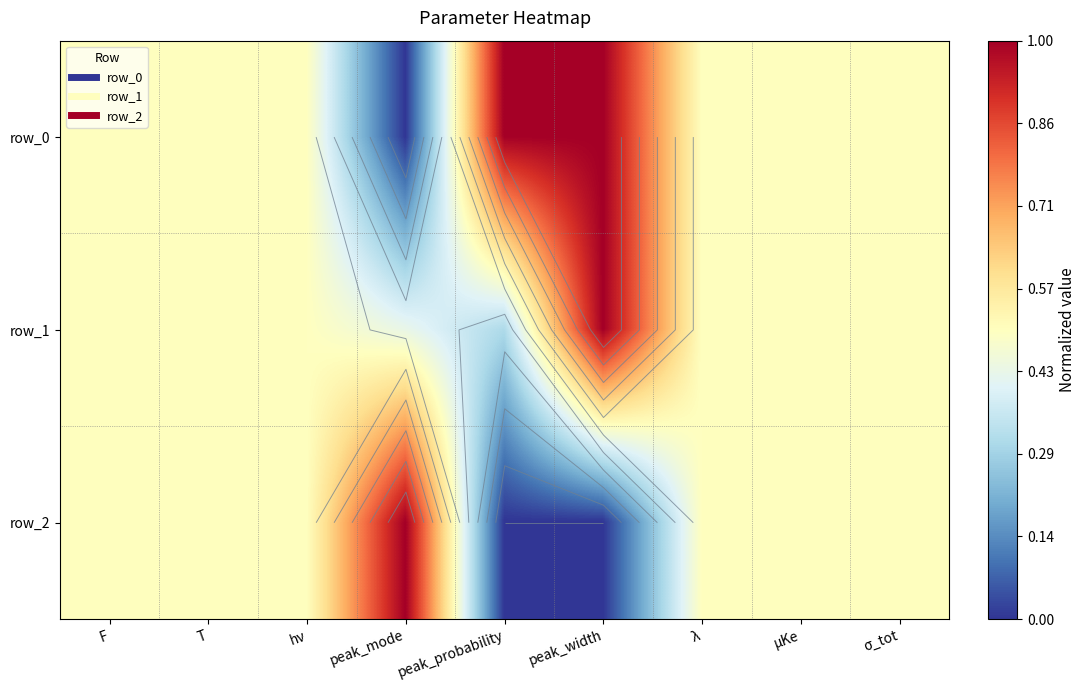

The row_1 series shows 0.2 at peak_mode. True or false?

False